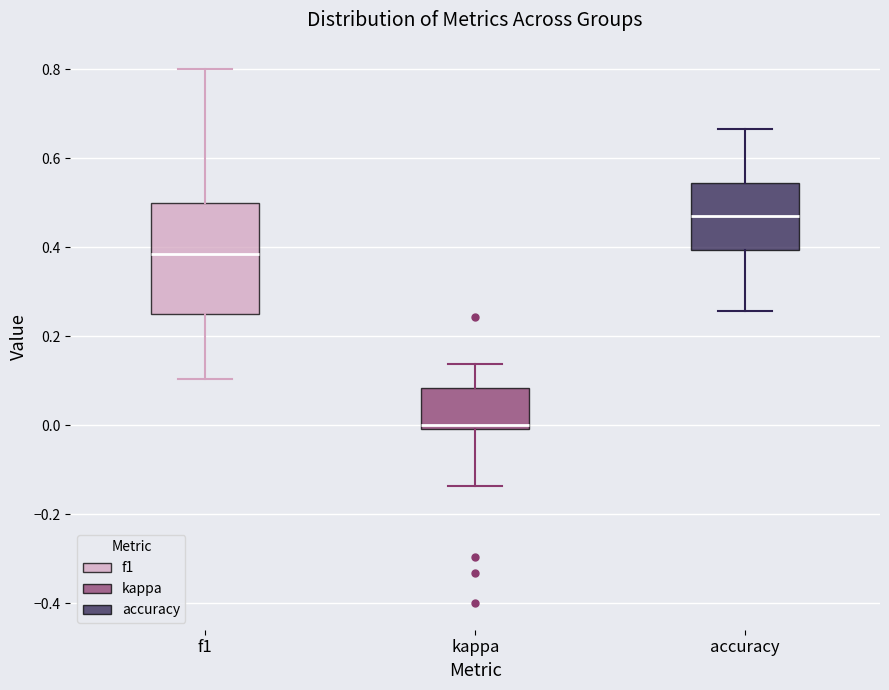

Which box's median line is the lowest?

kappa